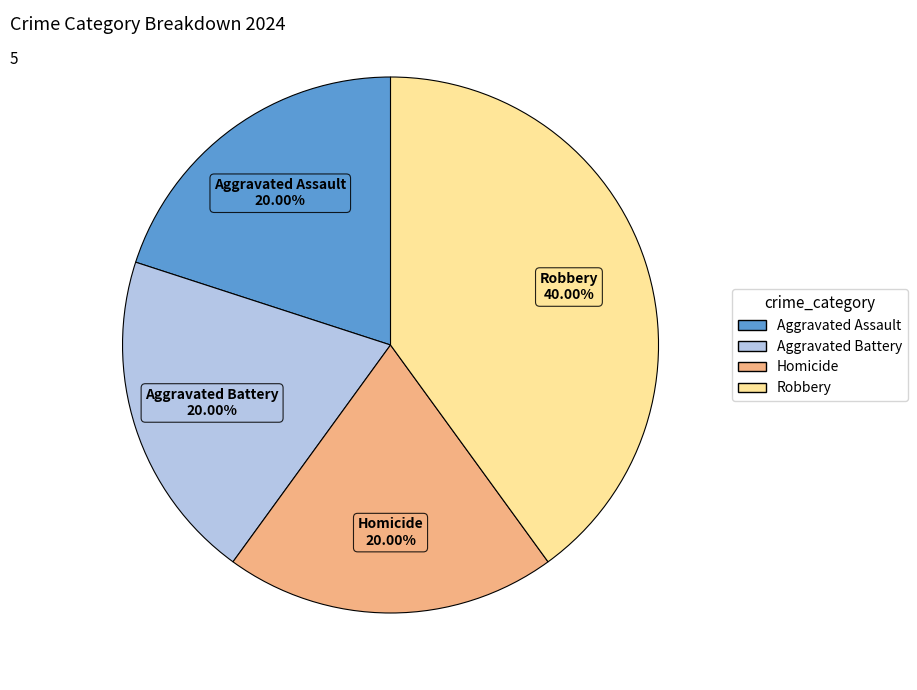

What is the ratio of the value at Robbery to the value at Aggravated Assault?

2.0